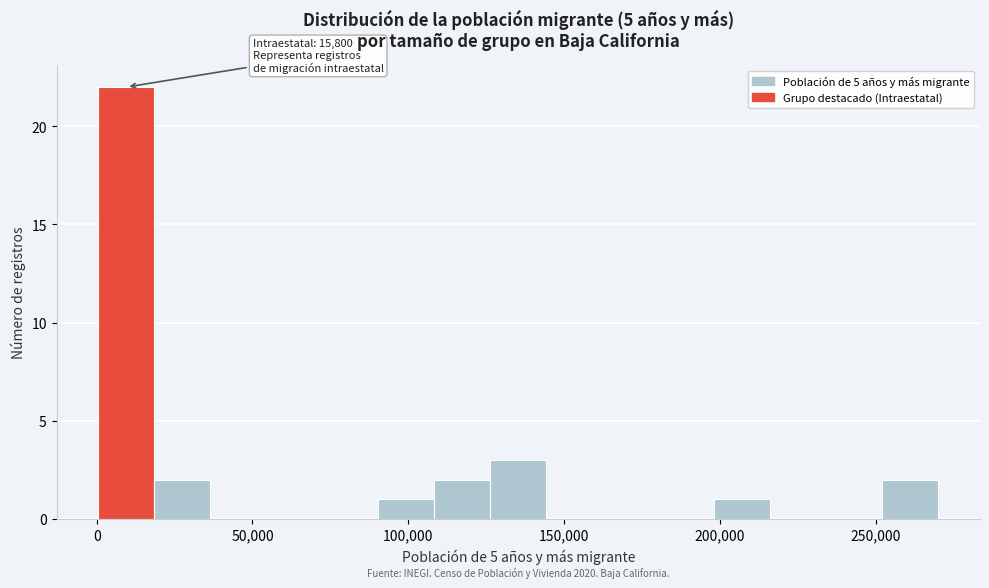

Read against the x-axis, roughly where is the centre of the tallest bar?

10000